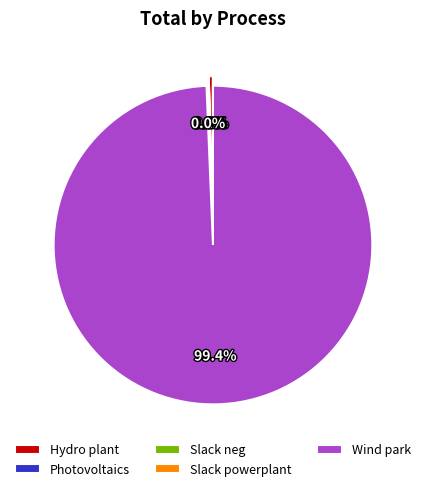

Which has a higher value, Slack powerplant or Wind park?

Wind park